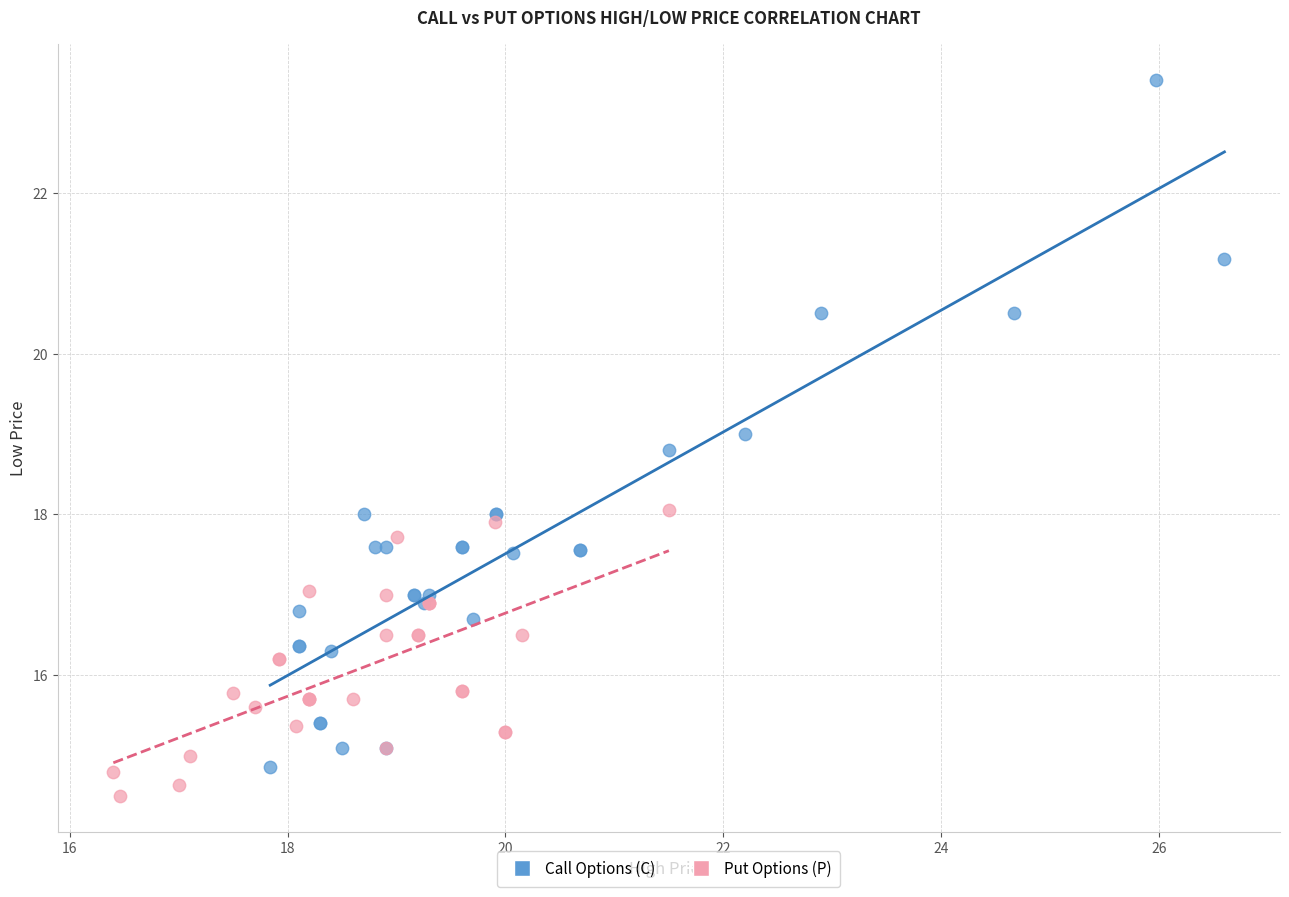

Which series contains the lowest Y value?

Put Options (P)